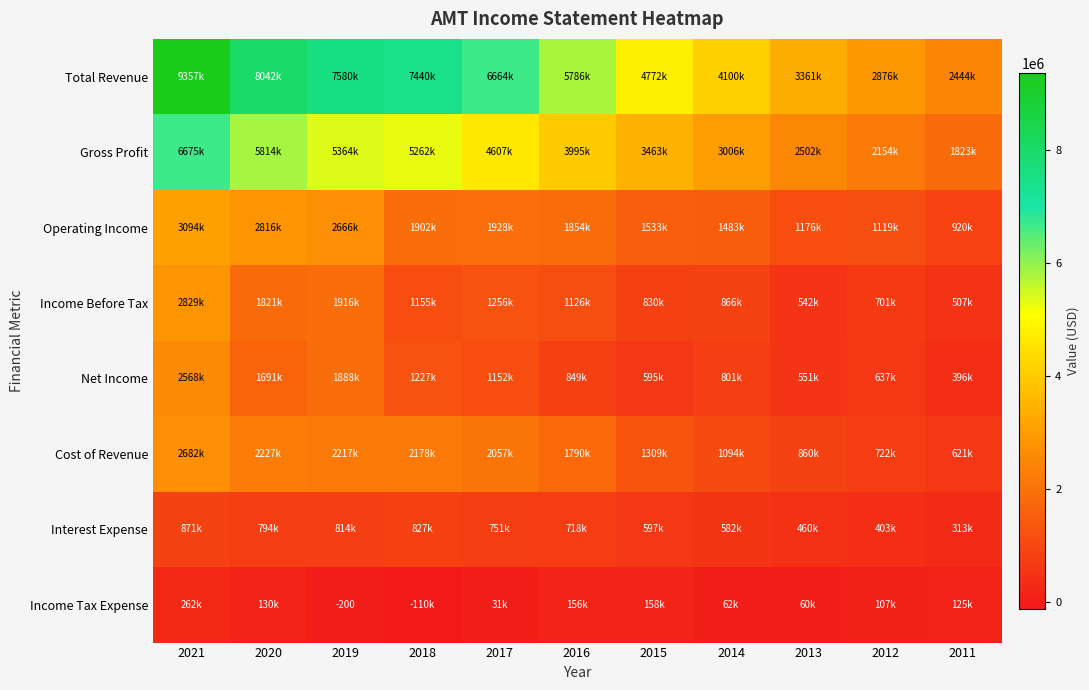

At which label does Net Income reach its minimum?

2011